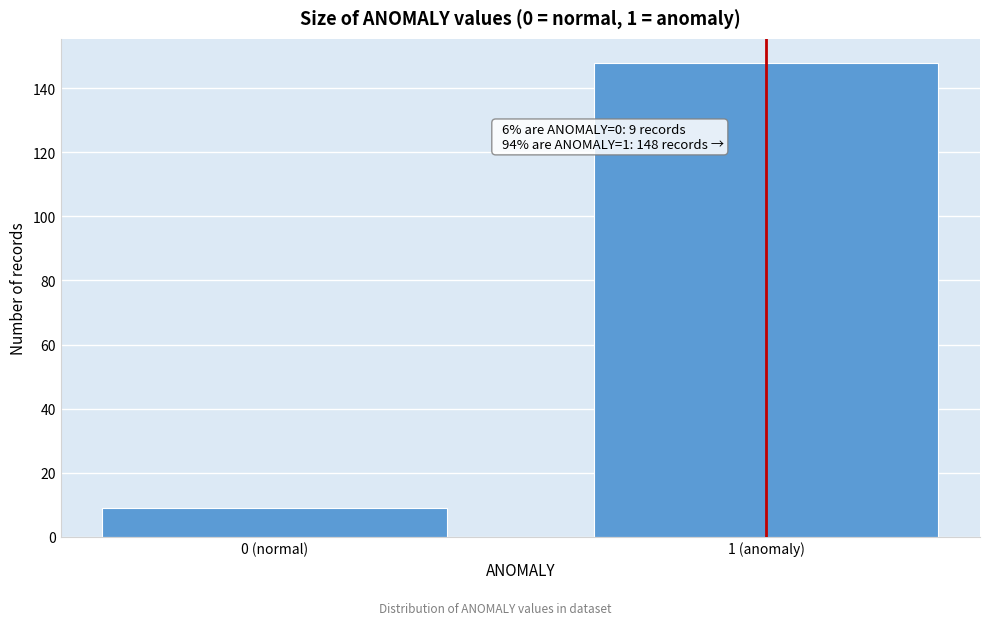

Reading right to left, what are all the values shown in this chart?

1 (anomaly)=148	0 (normal)=9